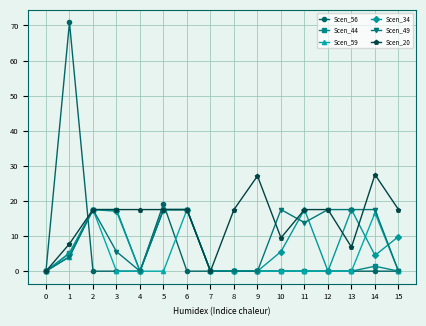

What is the value of the Scen_20 point at the 6th from the left?

17.6